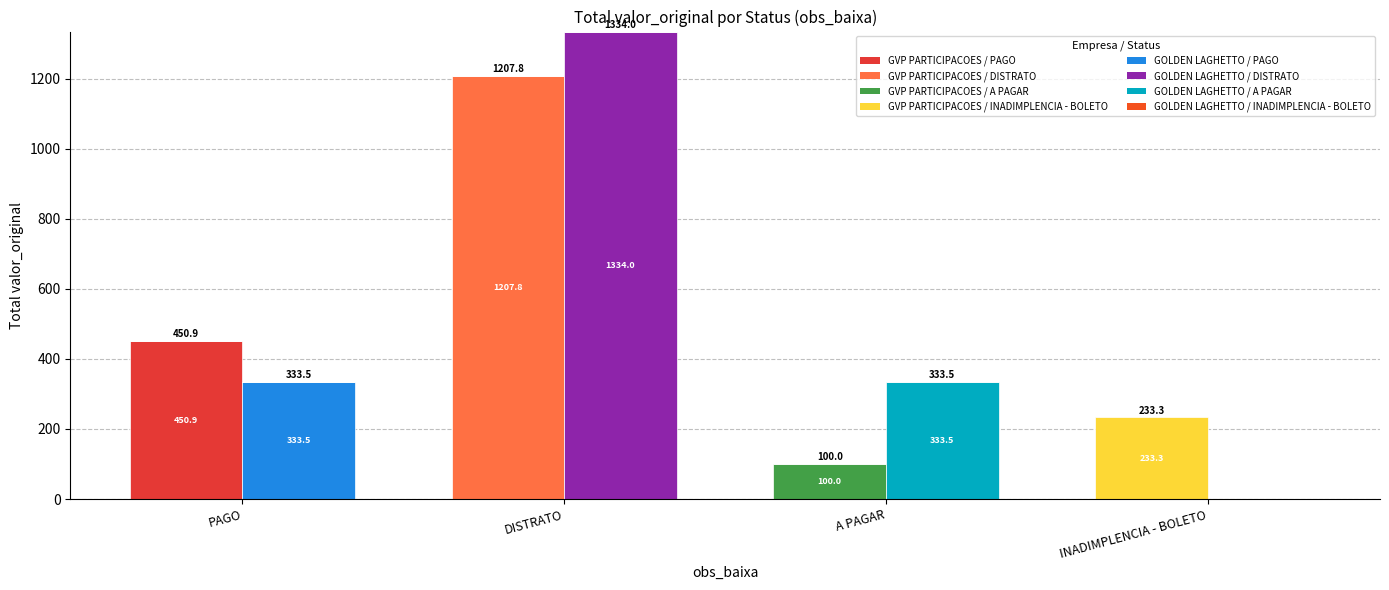

Does the chart contain stacked bars?

No